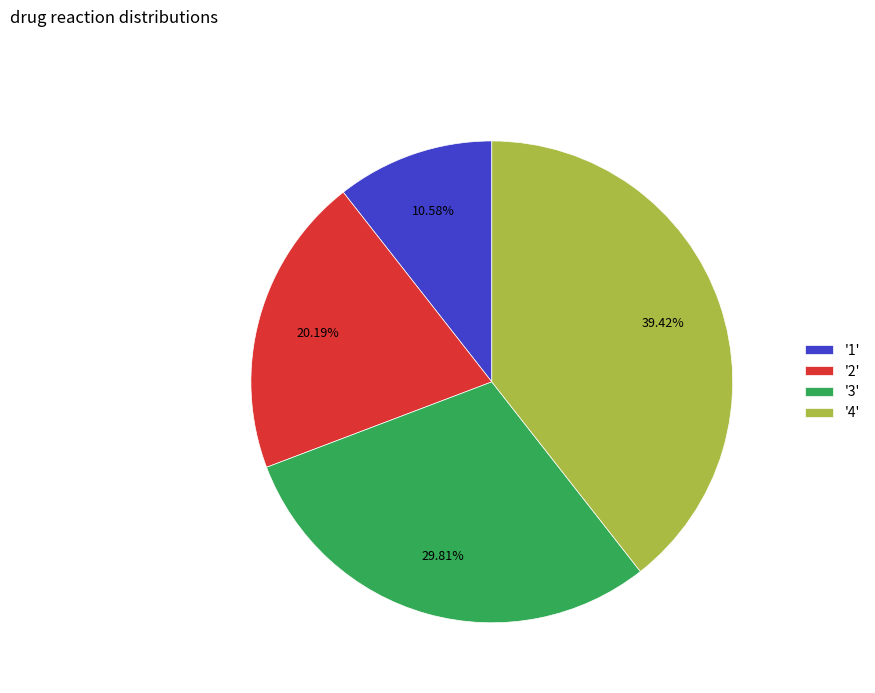

How many slices are in this pie chart?

4